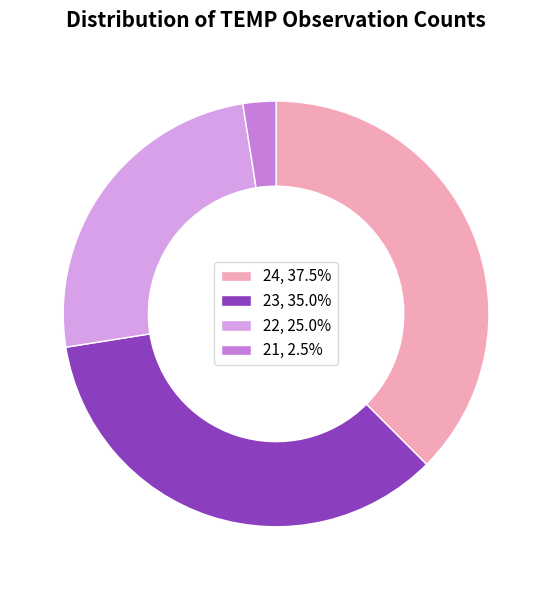

How many slices are in this pie chart?

4